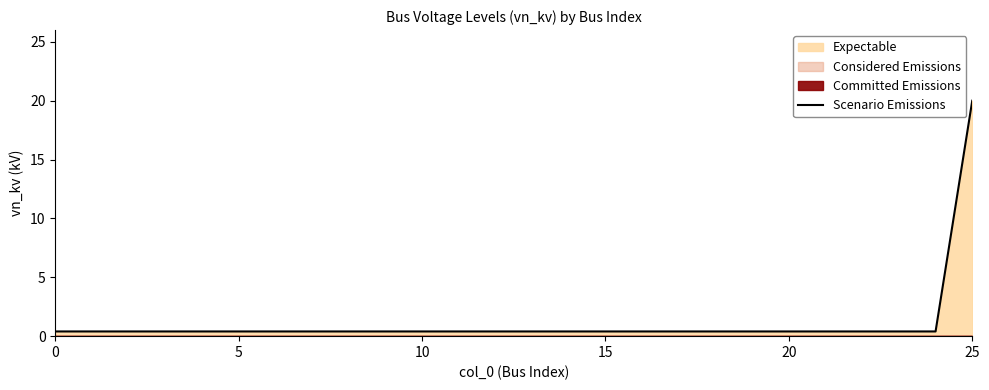

What is the maximum value for Scenario Emissions?

20.0